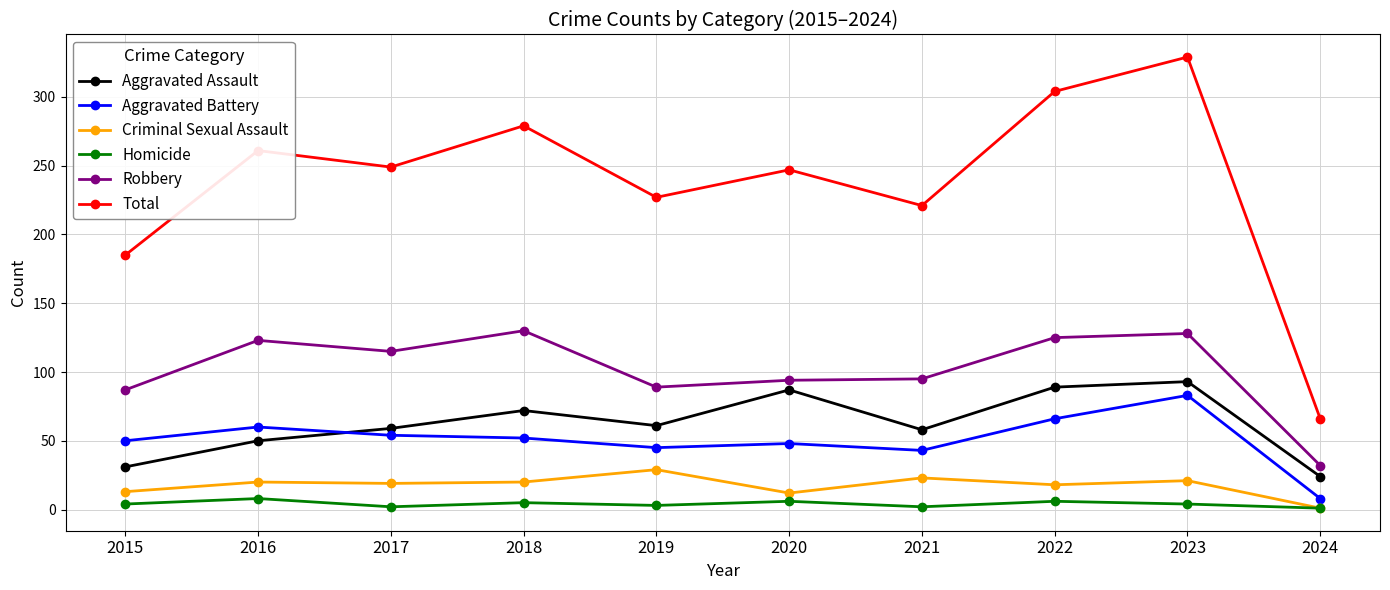

At which category does Aggravated Battery reach its first local peak?

2016